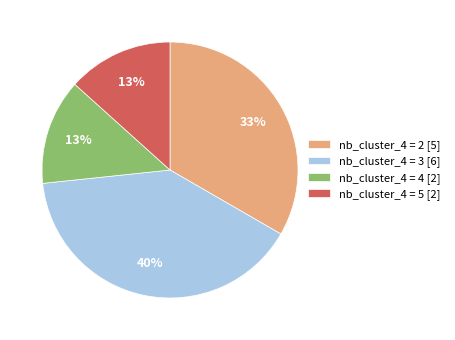

To the nearest percent, what percentage of the pie is nb_cluster_4 = 2 [5]?

33%